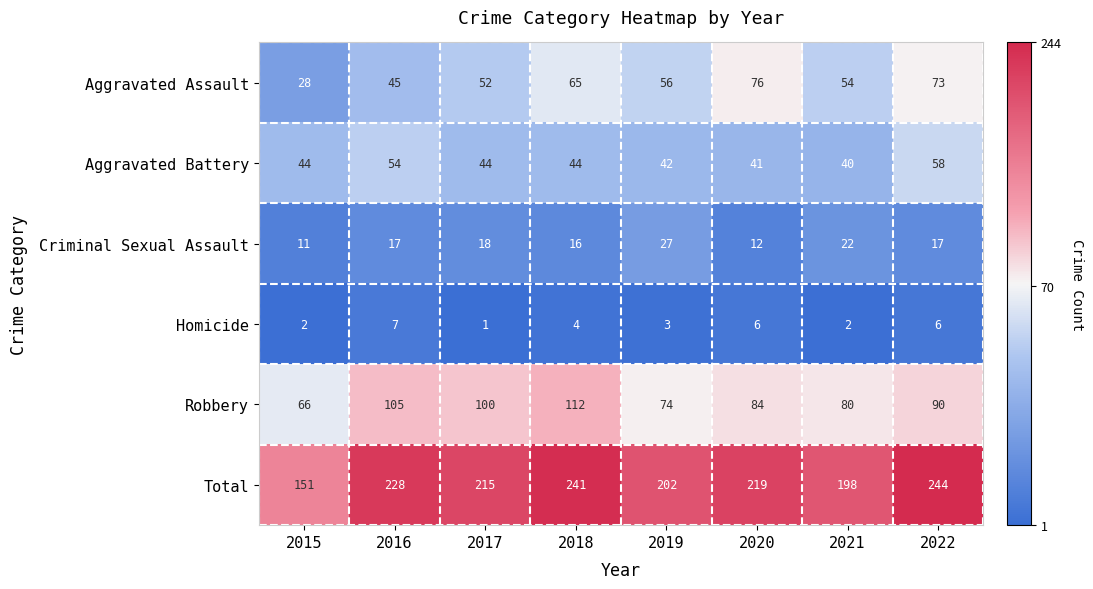

What is the average value of the Aggravated Battery series?

46